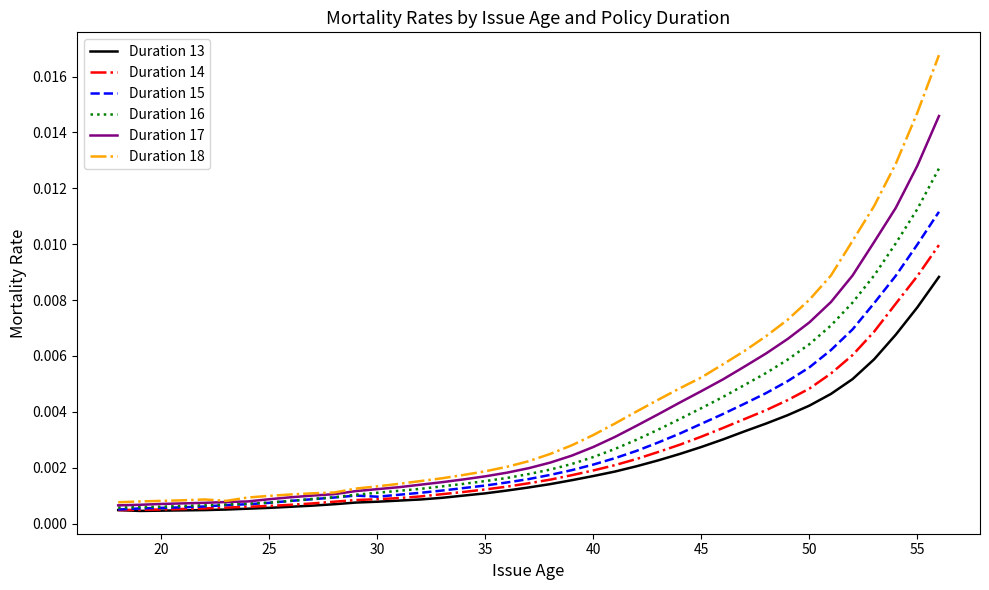

Which series has the largest range (max minus min)?

Duration 18